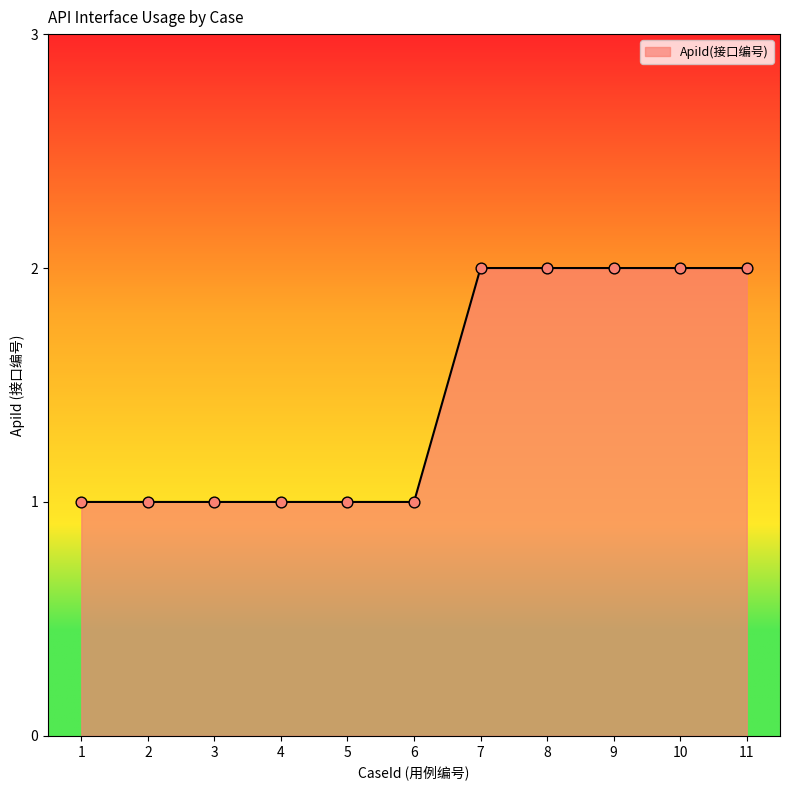

What is the change in value from 1 to 11?

+1